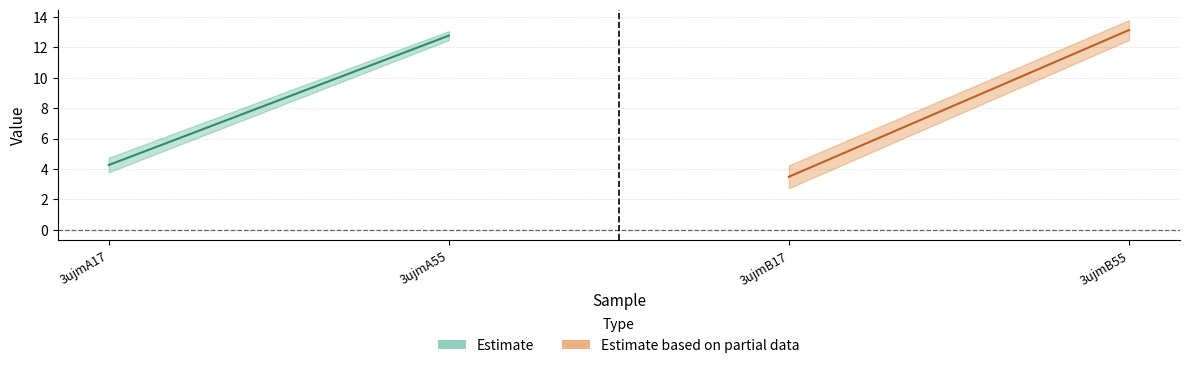

What is the minimum value shown in the chart?

2.7